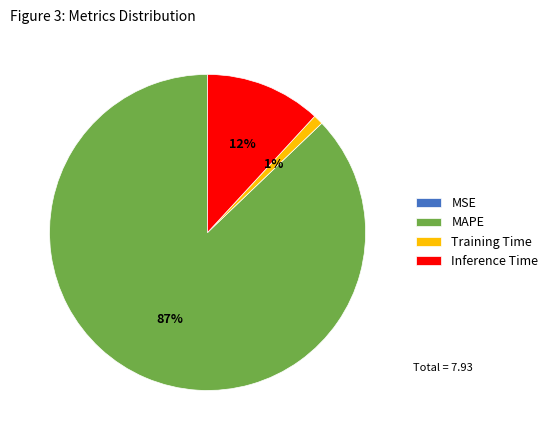

True or false: MAPE accounts for 99% of the total.

False